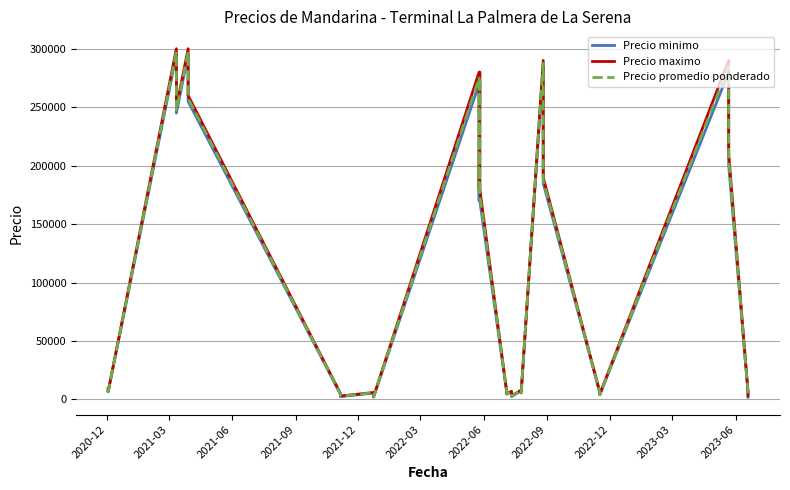

The value of Precio promedio ponderado at 11 is 8523. True or false?

False